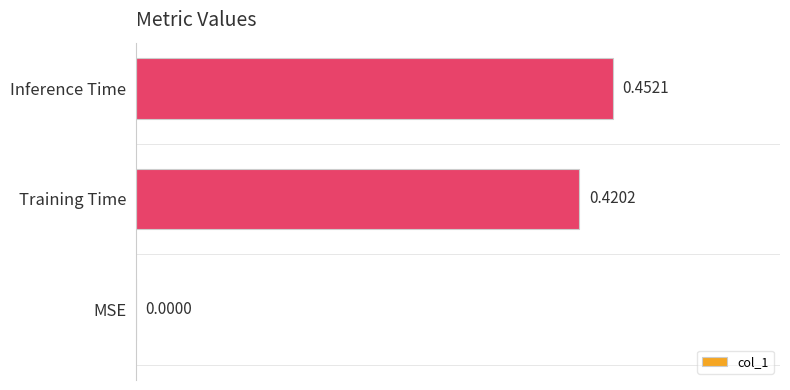

Count the number of data series in this chart.

1